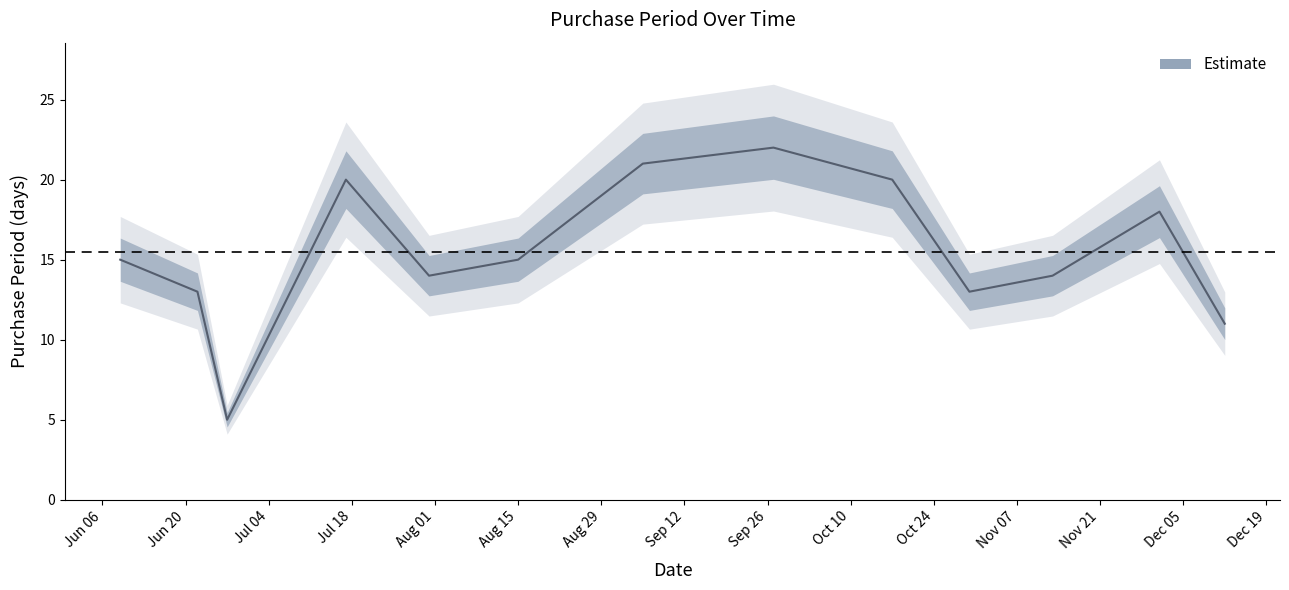

The value at 2017-12-12 is 11. True or false?

True